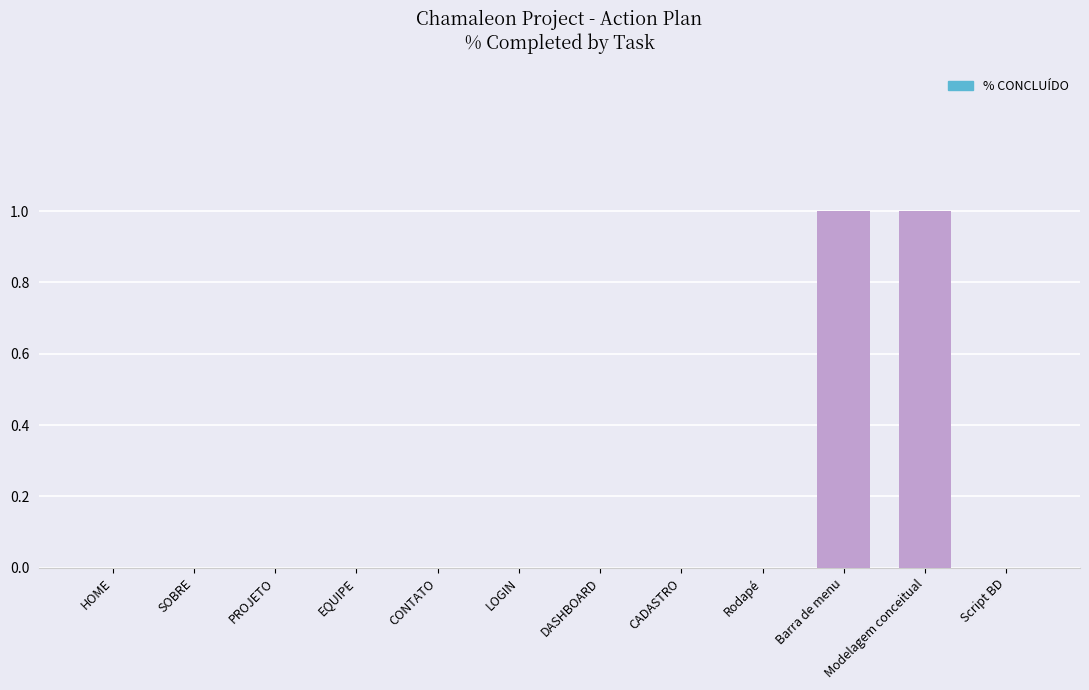

Reading left to right, list all the values displayed in this chart.

HOME=0	SOBRE=0	PROJETO=0	EQUIPE=0	CONTATO=0	LOGIN=0	DASHBOARD=0	CADASTRO=0	Rodapé=0	Barra de menu=1	Modelagem conceitual=1	Script BD=0